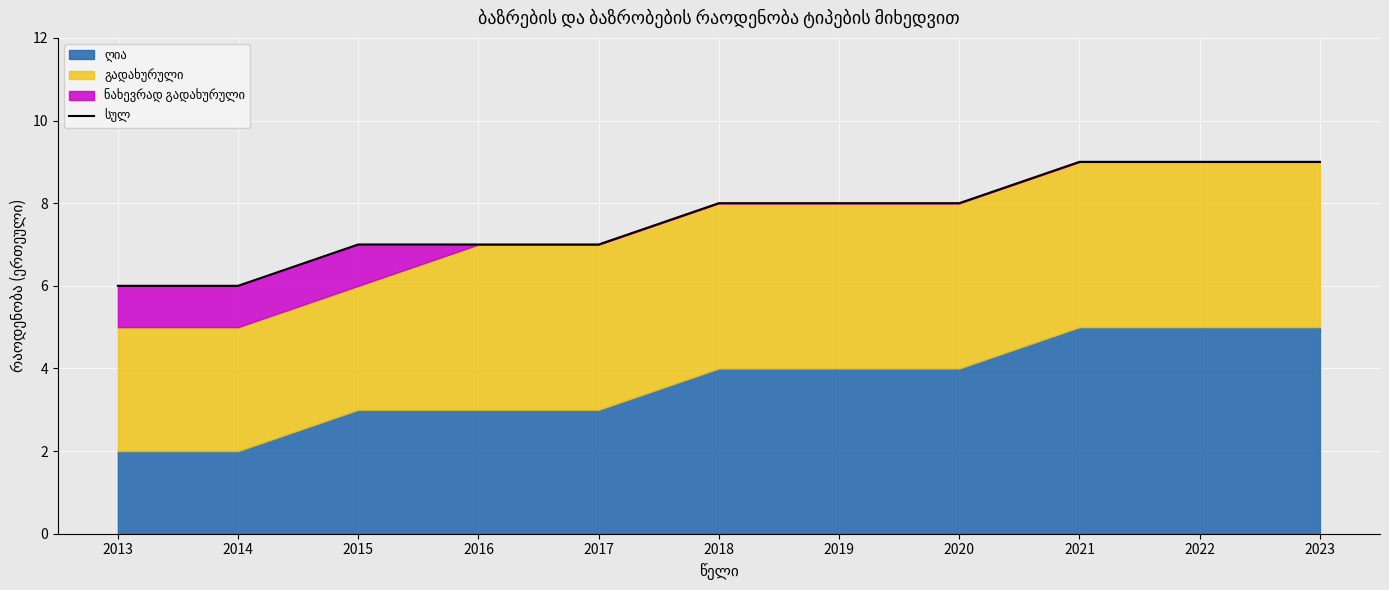

Reading right to left, list all the values displayed in this chart.

2023=9	2022=9	2021=9	2020=8	2019=8	2018=8	2017=7	2016=7	2015=7	2014=6	2013=6